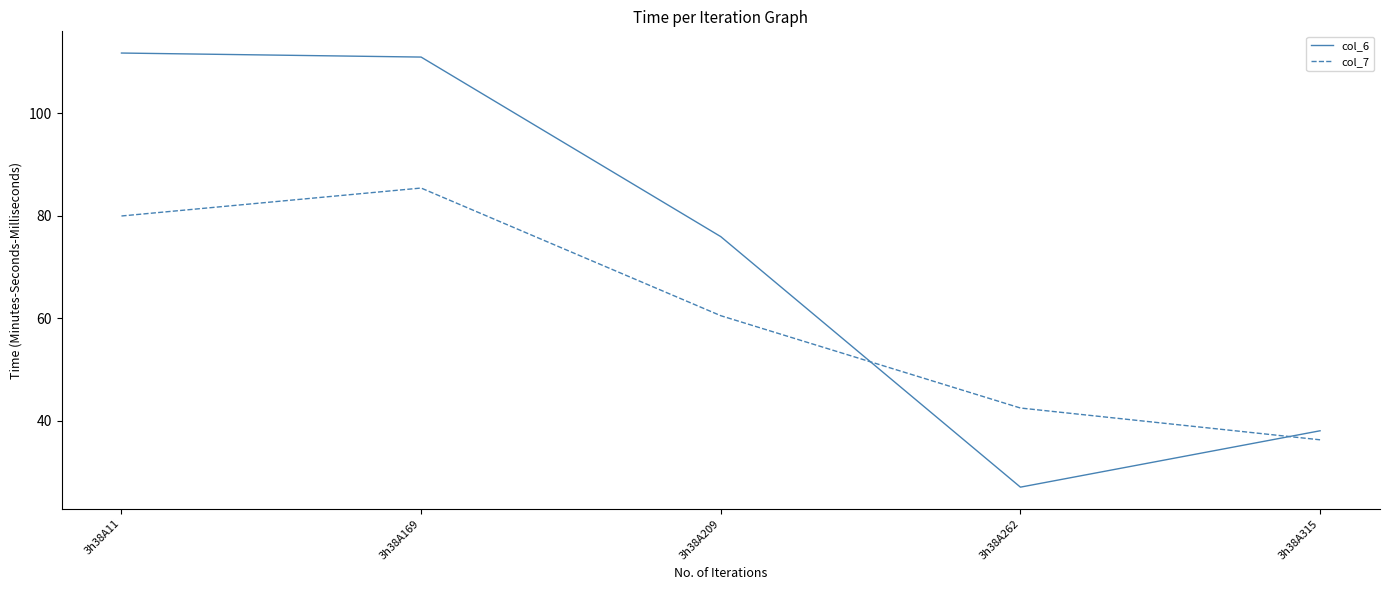

What is the difference between the col_7 values at 3h38A209 and 3h38A11?

19.4